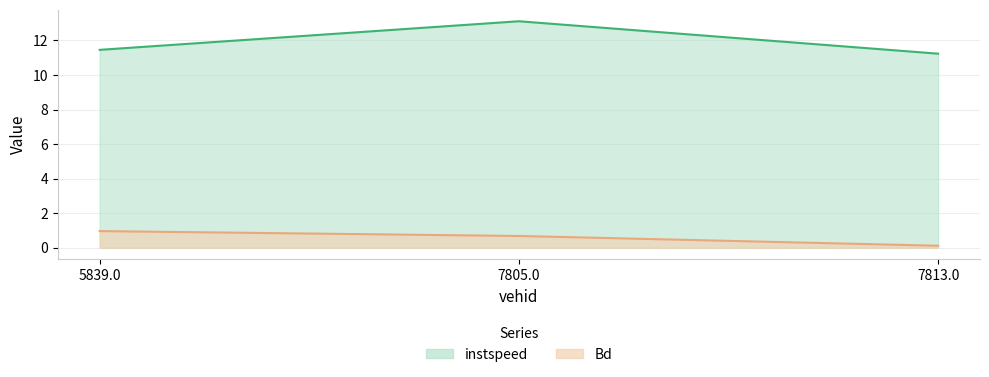

What is the sum of the Bd values at 5839.0 and 7813.0?

1.1